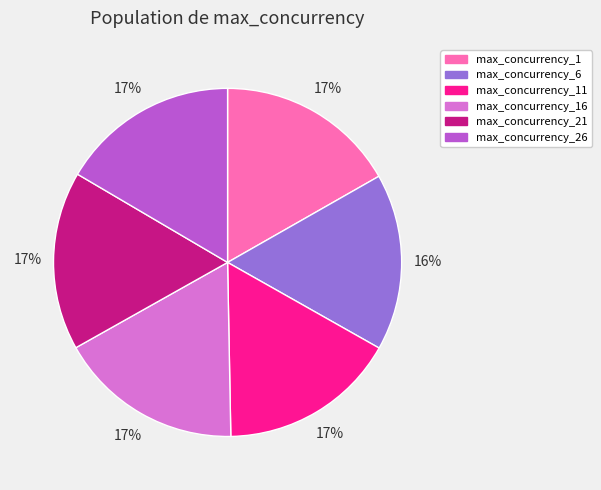

Is the sum of max_concurrency_6 and max_concurrency_26 greater than half?

No